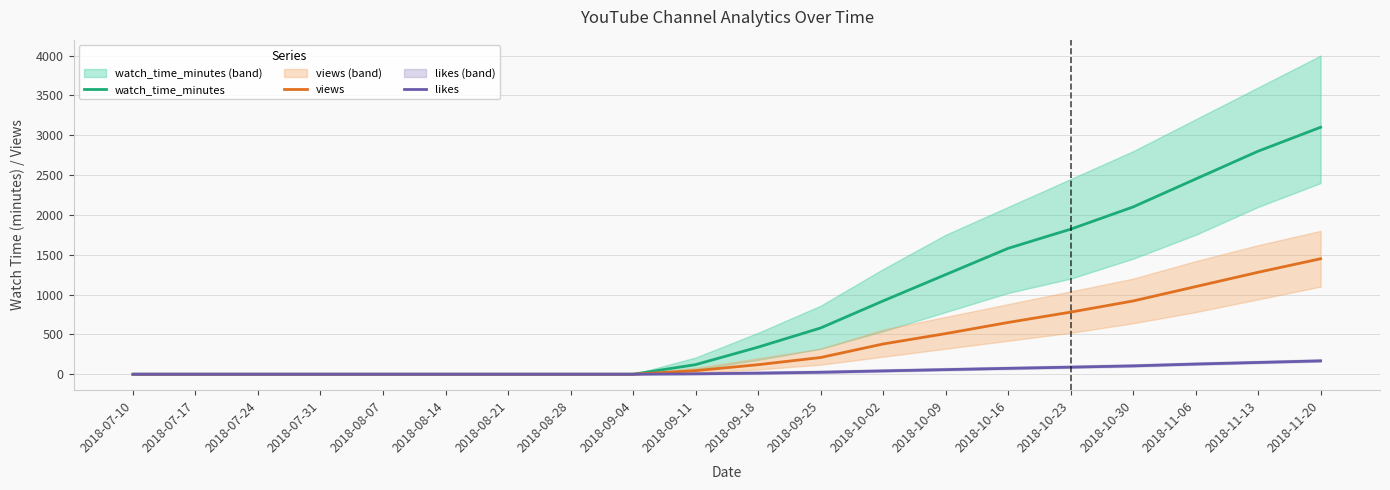

True or false: likes and watch_time_minutes intersect in this chart.

False